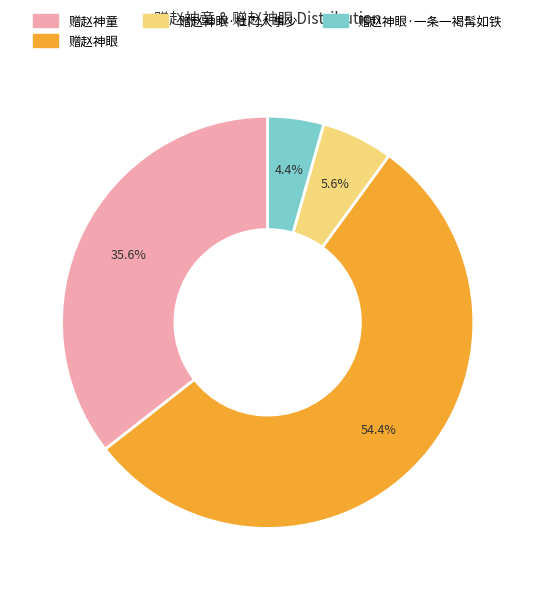

Is there a majority slice in this chart?

Yes